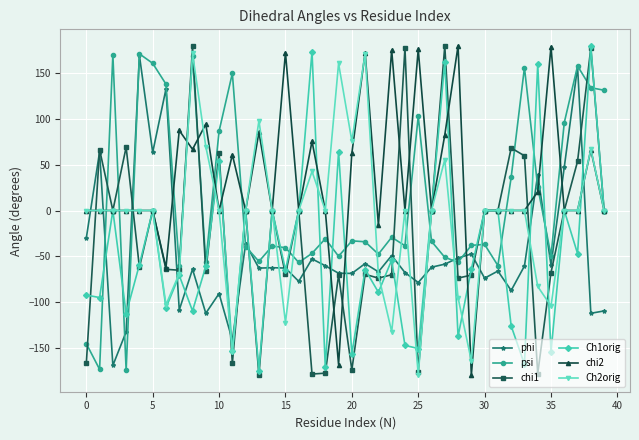

Count the number of data series in this chart.

6